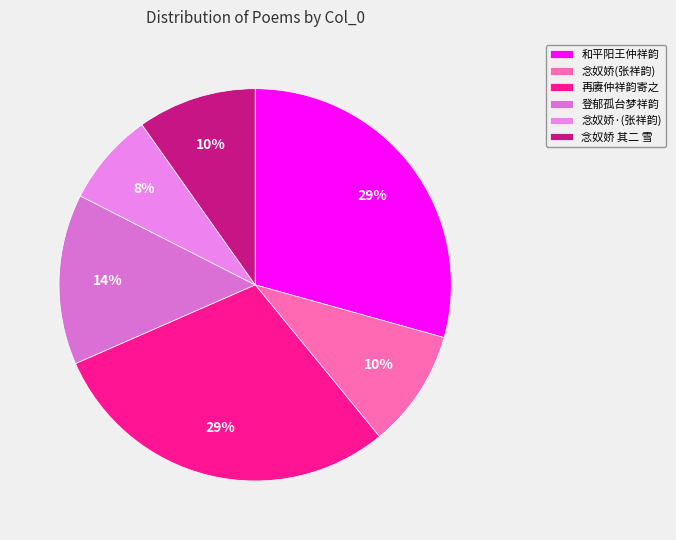

Count the number of slices in the pie.

6